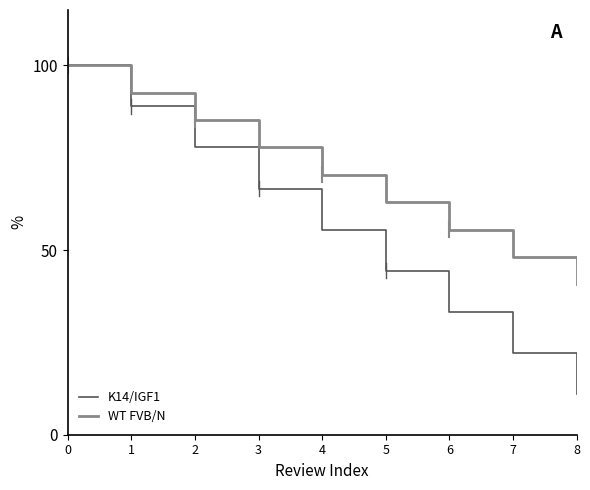

Which series has the widest spread of values?

K14/IGF1